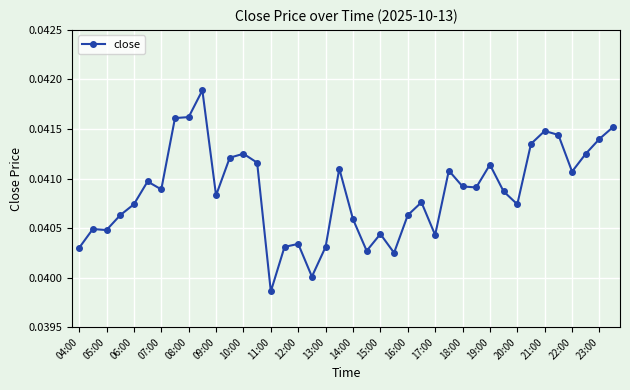

How many values are between 0 and 1?

40